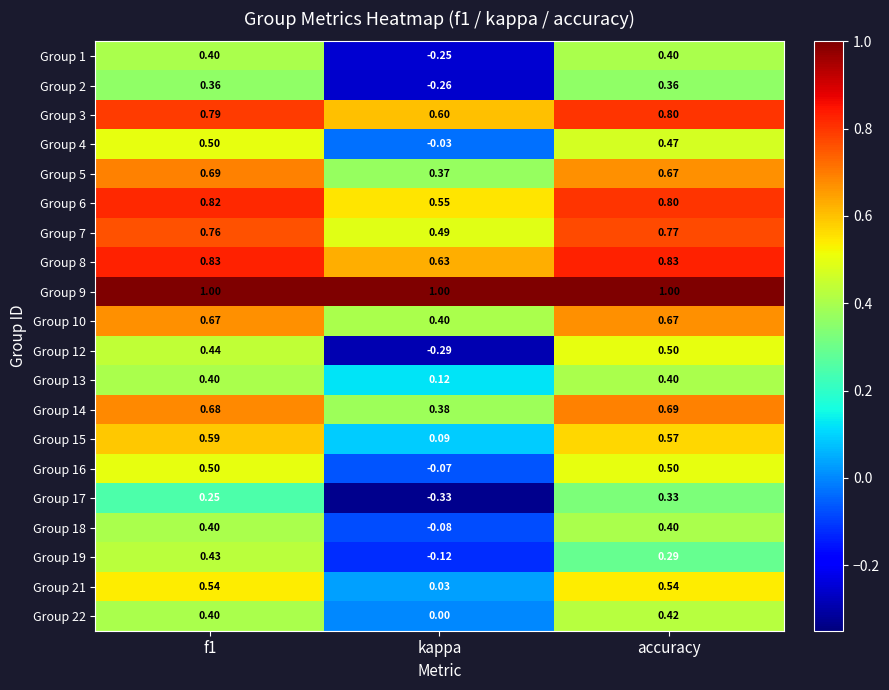

Which category has the lowest value across all series?

kappa